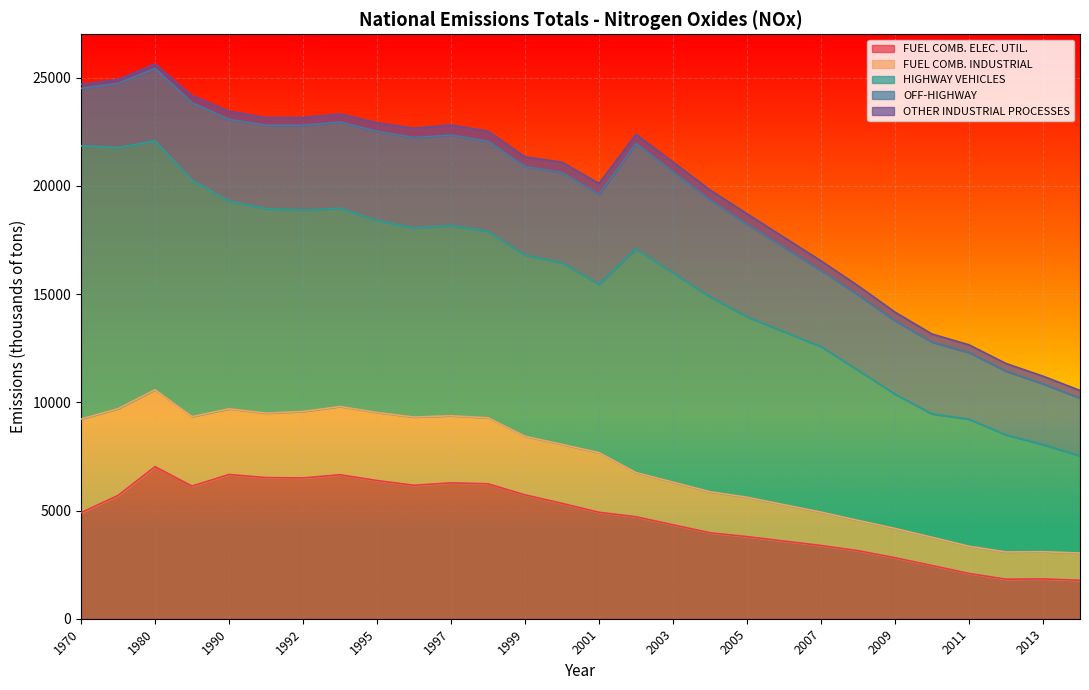

In OTHER INDUSTRIAL PROCESSES, how many points are higher than both neighbors (excluding endpoints)?

4